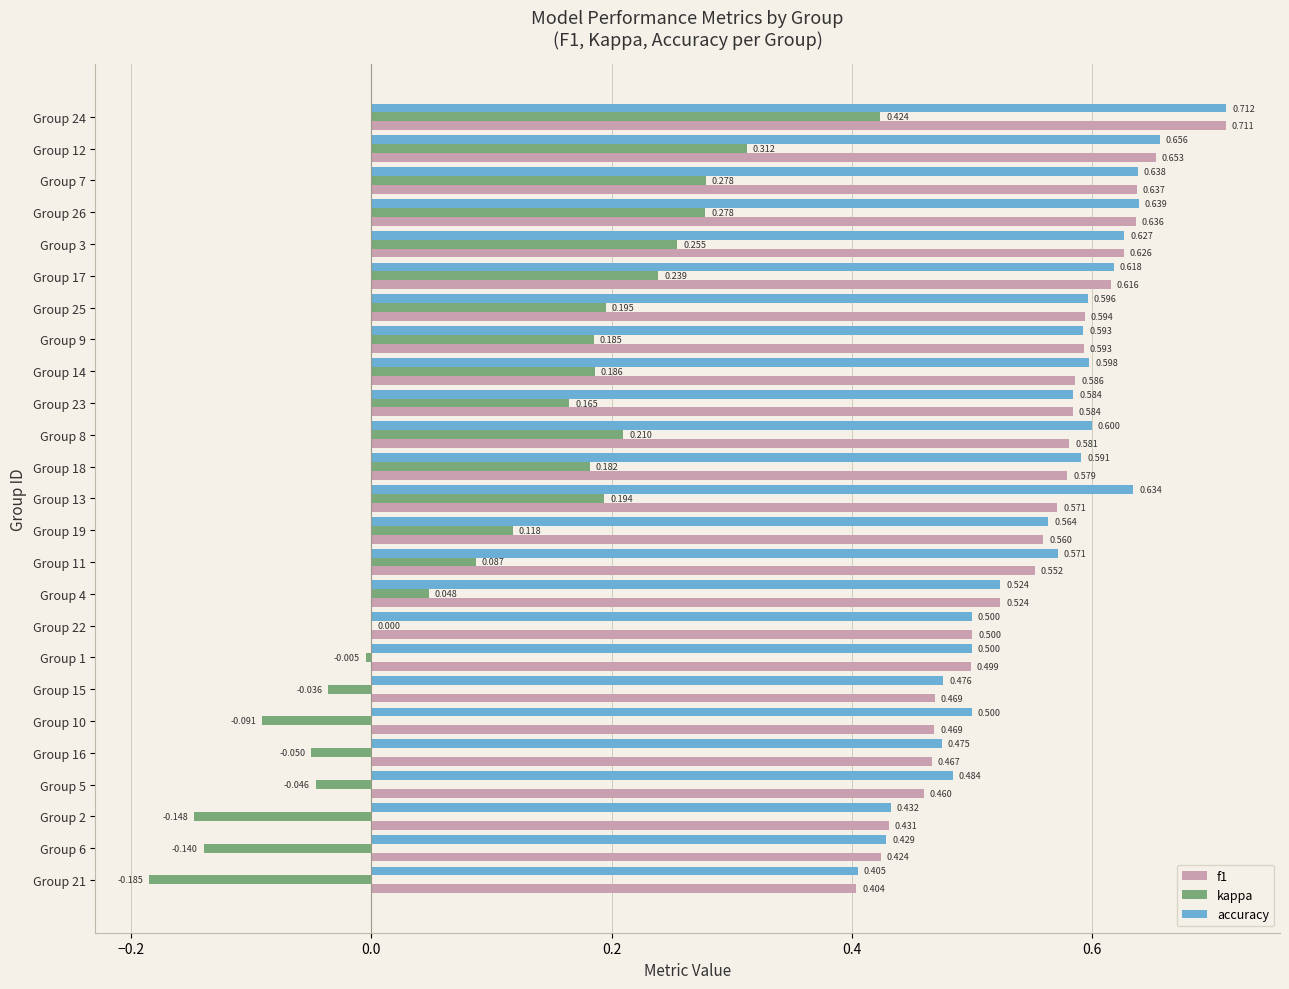

Count the accuracy values in the range 0 to 1.

25